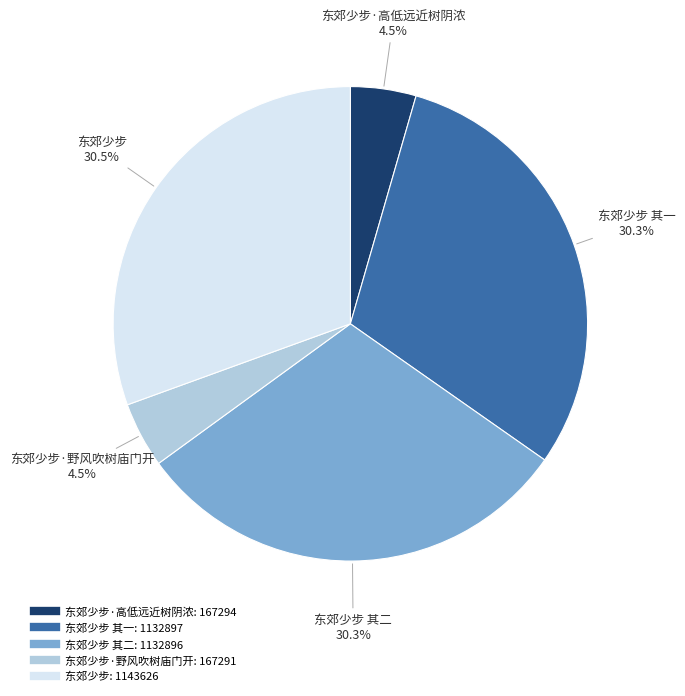

Is there a majority slice in this chart?

No